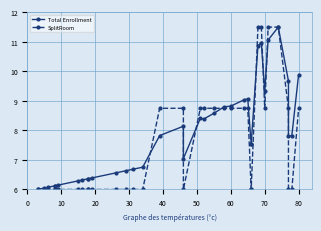

Which series has the largest range (max minus min)?

Total Enrollment